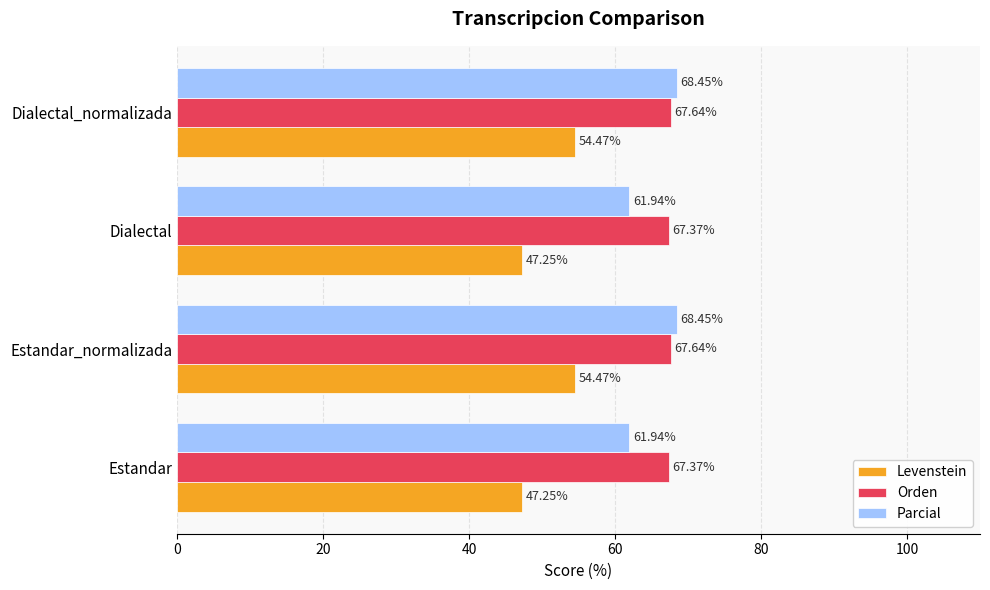

Which series changed the most between Estandar_normalizada and Dialectal?

Levenstein